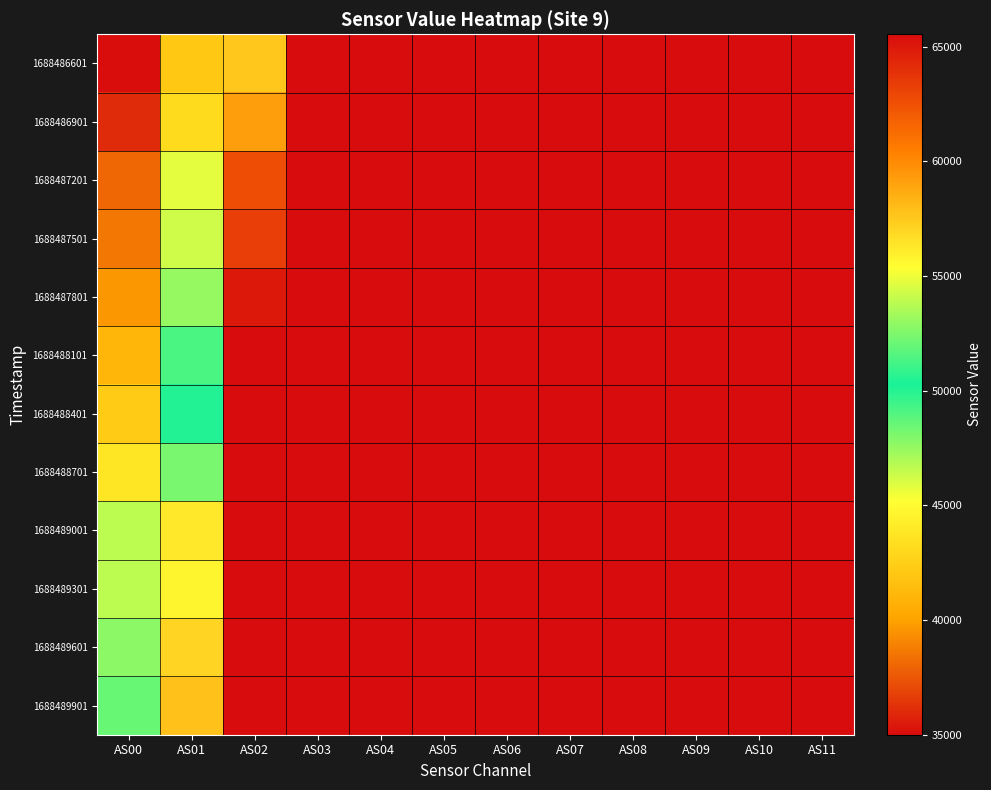

At how many categories does at least one series exceed 59846?

10